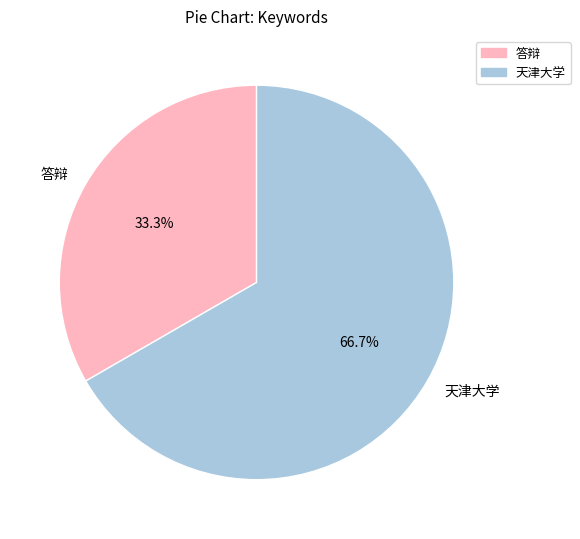

What percentage is the 天津大学 slice, to the nearest percent?

67%